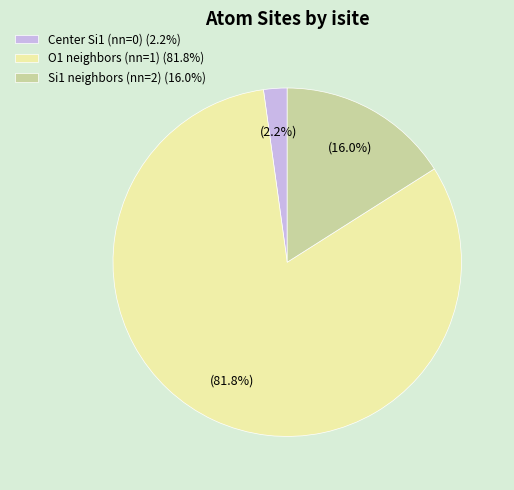

What is the largest slice in the pie chart?

O1 neighbors (nn=1) (81.8%)